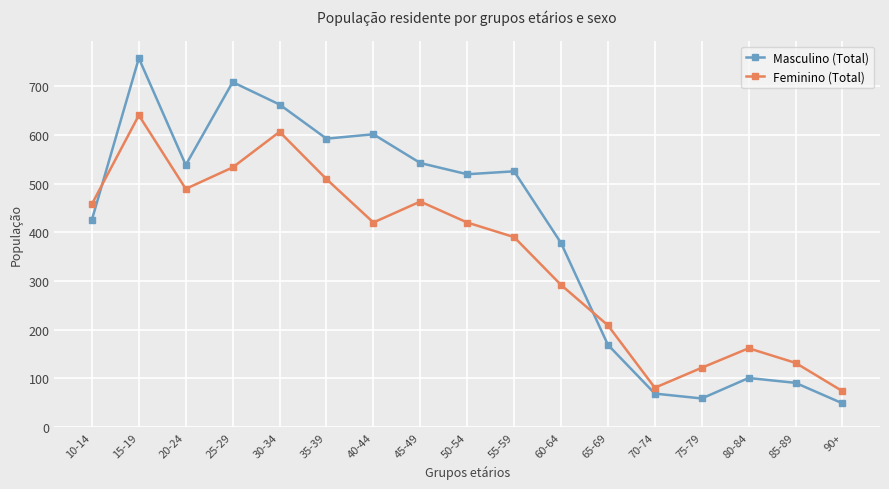

What is the spread (max minus min) of values at 80-84?

61